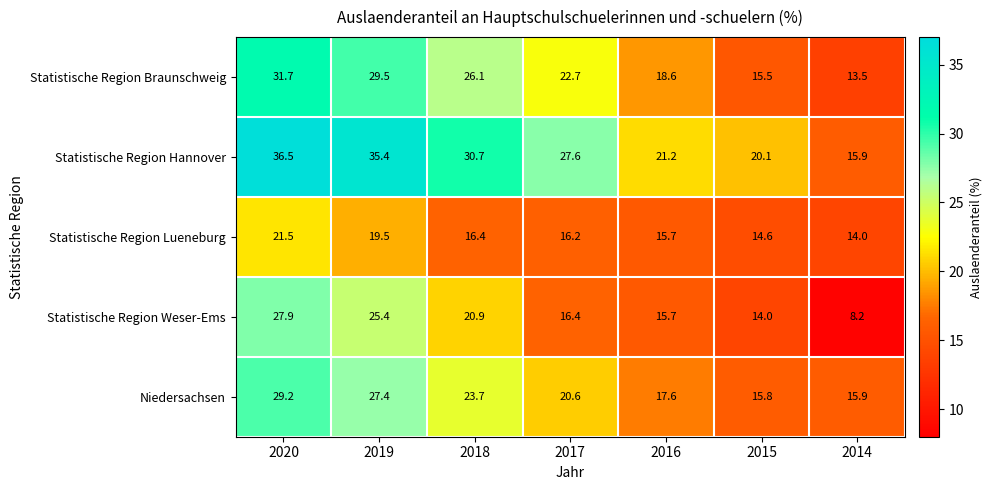

The value of Statistische Region Braunschweig at 2014 is 13.5. True or false?

True